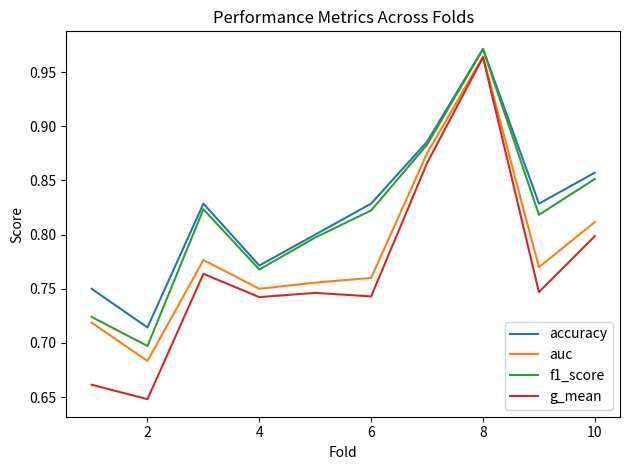

True or false: accuracy and g_mean cross at least once.

False